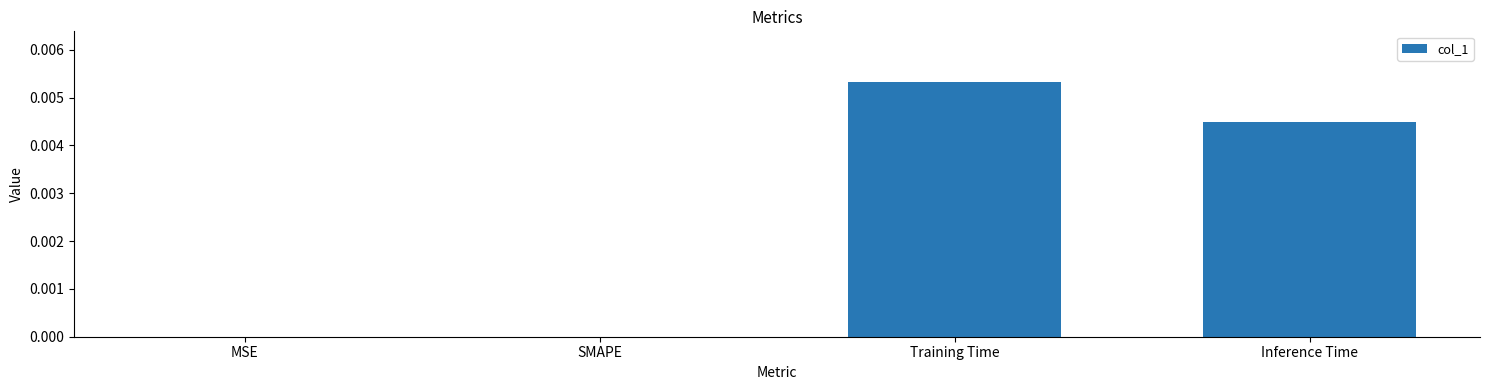

Is it true that the value at MSE is 0.0?

True